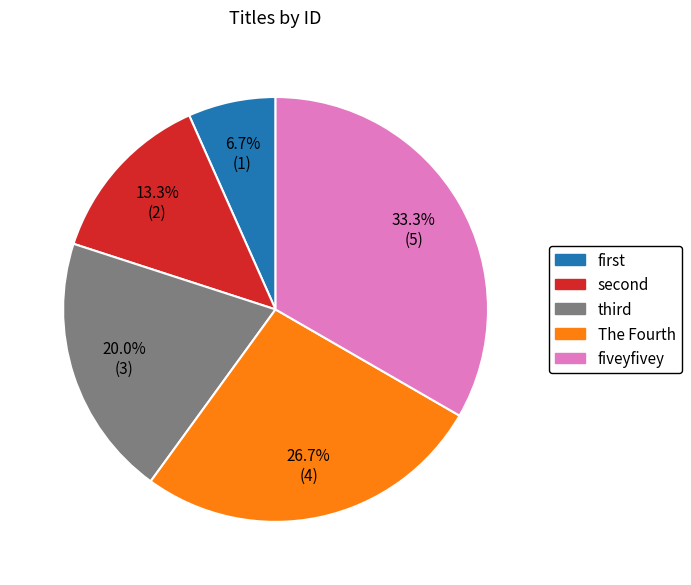

Count the number of slices in the pie.

5